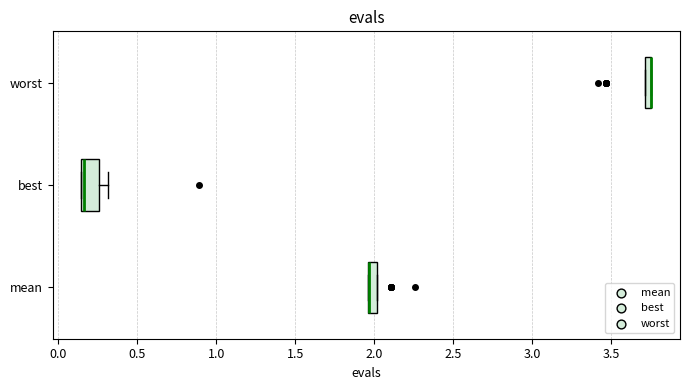

Which box is the widest, from its left edge to its right edge?

best